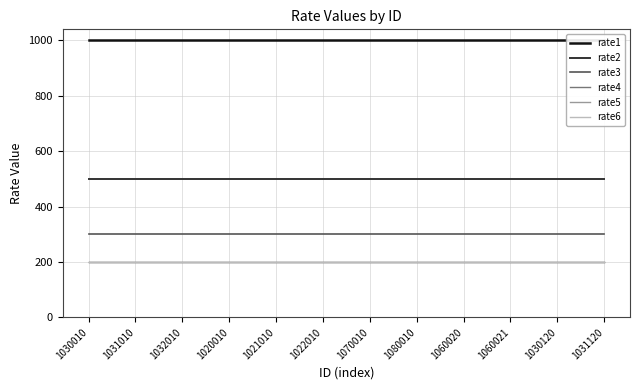

The value of rate4 at 1031120 is 200. True or false?

True